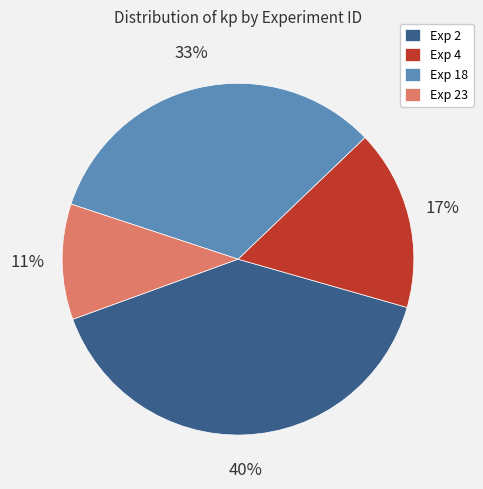

Does any single category account for the majority?

No